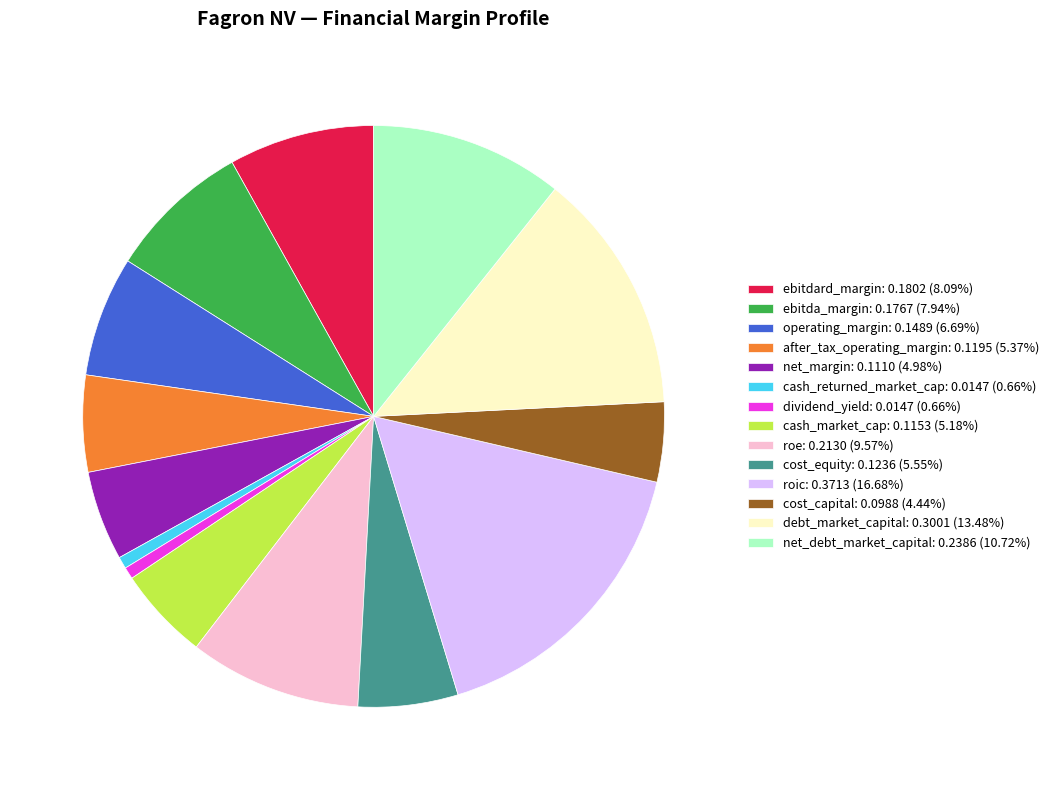

Combined, do after_tax_operating_margin: 0.1195 (5.37%) and cash_returned_market_cap: 0.0147 (0.66%) account for over 50%?

No